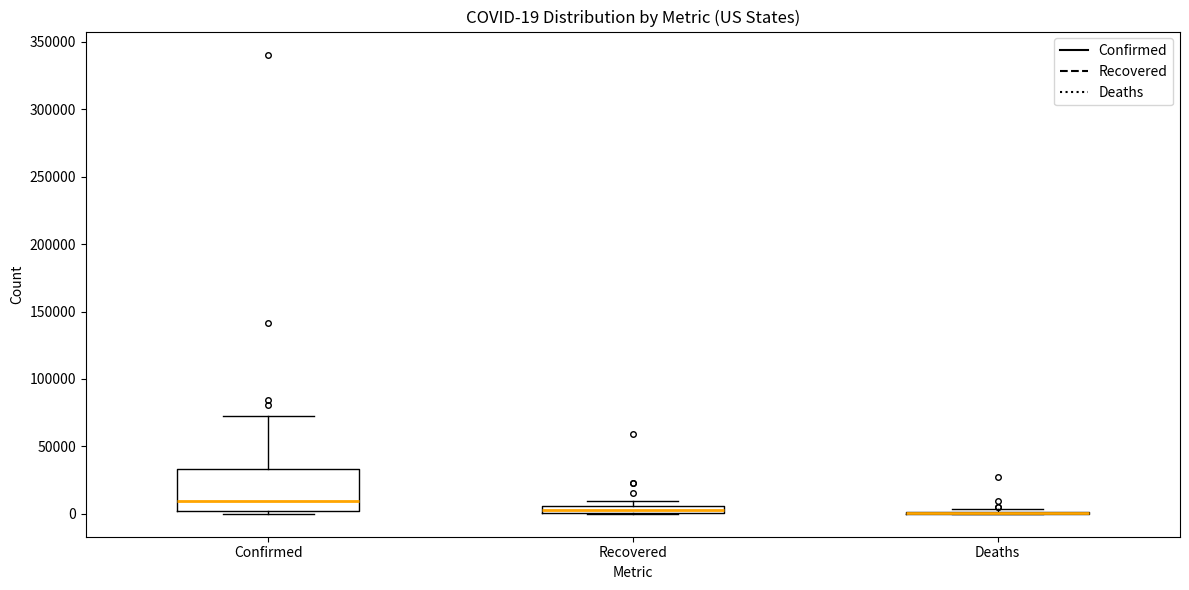

Comparing the boxes themselves (not the whiskers), which one is the tallest?

Confirmed